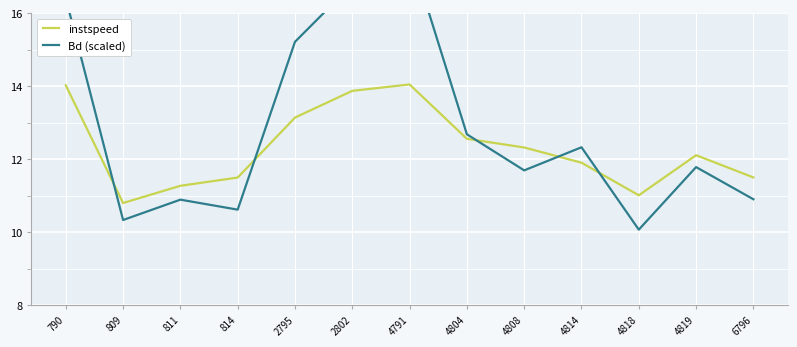

Is it true that instspeed equals 5.6 at 811?

False